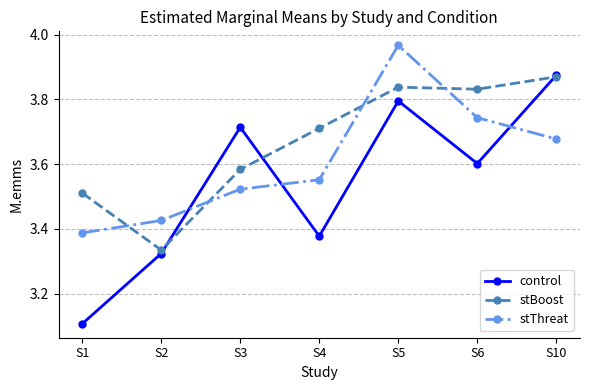

True or false: stBoost has a value of 1.2 at S4.

False